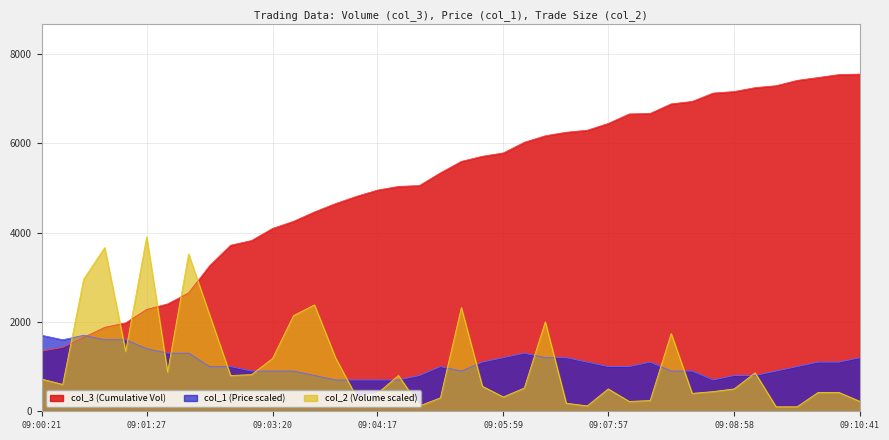

Reading left to right, list all the values displayed in this chart.

col_3: 09:00:21=1345.0	09:00:36=1430.0	09:00:57=1652.0	09:01:07=1877.0	09:01:17=1977.0	09:01:27=2277.0	09:01:38=2402.0	09:01:58=2648.0	09:02:29=3256.0	09:02:49=3715.0	09:03:00=3820.0	09:03:20=4090.0	09:03:31=4250.0	09:03:41=4460.0	09:03:51=4646.0	09:04:01=4808.0	09:04:17=4948.0	09:04:27=5030.0	09:04:37=5050.0	09:04:58=5334.0	09:05:18=5591.0	09:05:28=5705.0	09:05:59=5780.0	09:06:19=6018.0	09:07:00=6164.0	09:07:26=6243.0	09:07:47=6288.0	09:07:57=6439.0	09:08:12=6652.0	09:08:17=6664.0	09:08:27=6878.0	09:08:38=6932.0	09:08:48=7119.0	09:08:58=7153.0	09:09:19=7241.0	09:09:39=7284.0	09:10:00=7403.0	09:10:10=7467.0	09:10:31=7533.0	09:10:41=7544.0
col_1: 09:00:21=1700.0	09:00:36=1600.0	09:00:57=1700.0	09:01:07=1600.0	09:01:17=1600.0	09:01:27=1400.0	09:01:38=1300.0	09:01:58=1300.0	09:02:29=1000.0	09:02:49=1000.0	09:03:00=900.0	09:03:20=900.0	09:03:31=900.0	09:03:41=800.0	09:03:51=700.0	09:04:01=700.0	09:04:17=700.0	09:04:27=700.0	09:04:37=800.0	09:04:58=1000.0	09:05:18=900.0	09:05:28=1100.0	09:05:59=1200.0	09:06:19=1300.0	09:07:00=1200.0	09:07:26=1200.0	09:07:47=1100.0	09:07:57=1000.0	09:08:12=1000.0	09:08:17=1100.0	09:08:27=900.0	09:08:38=900.0	09:08:48=700.0	09:08:58=800.0	09:09:19=800.0	09:09:39=900.0	09:10:00=1000.0	09:10:10=1100.0	09:10:31=1100.0	09:10:41=1200.0
col_2: 09:00:21=720.0	09:00:36=600.0	09:00:57=2960.0	09:01:07=3660.0	09:01:17=1340.0	09:01:27=3900.0	09:01:38=880.0	09:01:58=3520.0	09:02:29=2160.0	09:02:49=800.0	09:03:00=820.0	09:03:20=1180.0	09:03:31=2140.0	09:03:41=2380.0	09:03:51=1200.0	09:04:01=320.0	09:04:17=400.0	09:04:27=800.0	09:04:37=120.0	09:04:58=300.0	09:05:18=2320.0	09:05:28=560.0	09:05:59=320.0	09:06:19=520.0	09:07:00=2000.0	09:07:26=180.0	09:07:47=120.0	09:07:57=500.0	09:08:12=220.0	09:08:17=240.0	09:08:27=1740.0	09:08:38=400.0	09:08:48=440.0	09:08:58=500.0	09:09:19=860.0	09:09:39=100.0	09:10:00=100.0	09:10:10=420.0	09:10:31=420.0	09:10:41=220.0